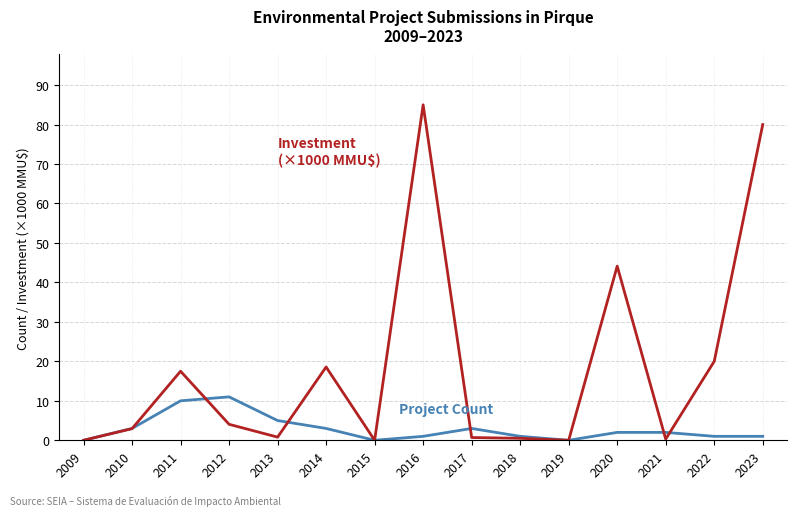

How many categories are shown in the chart?

15